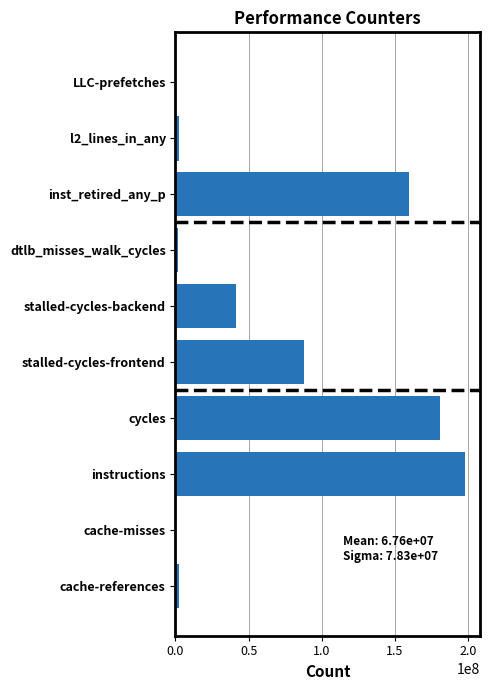

Is it true that the value at instructions is 79285242?

False